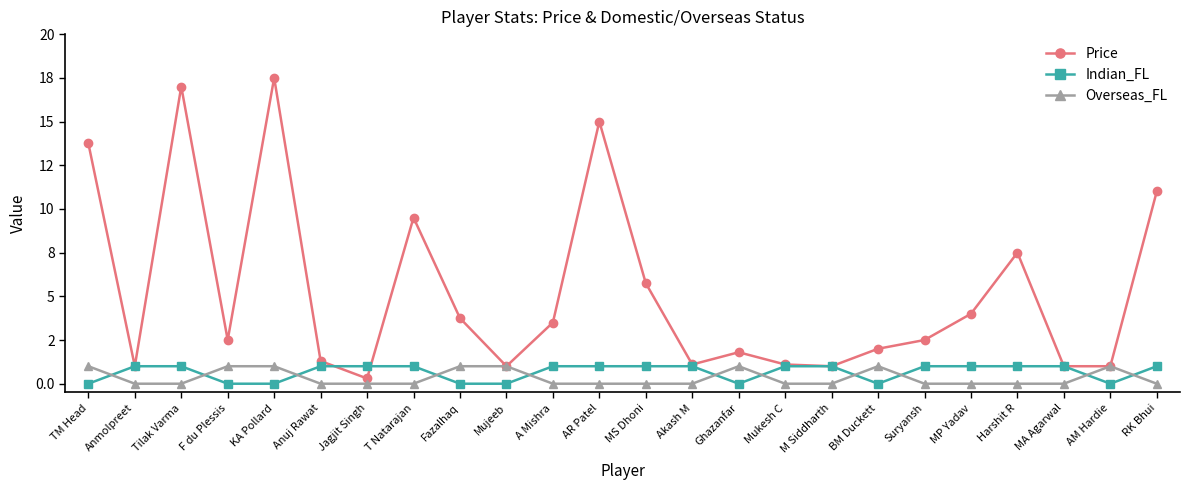

After their last crossing, which series has the higher values: Indian_FL or Overseas_FL?

Indian_FL